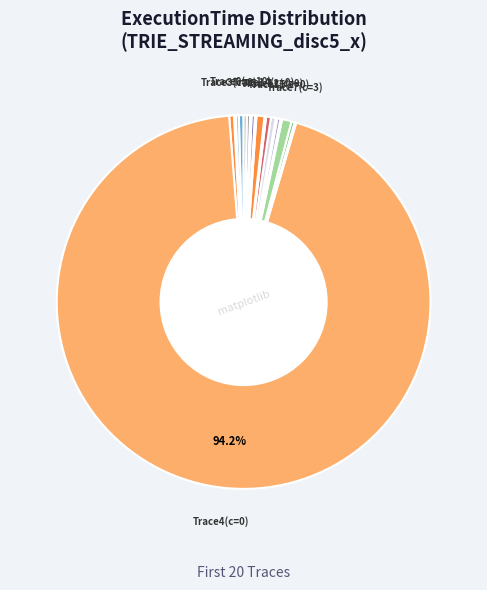

How many slices are in this pie chart?

20